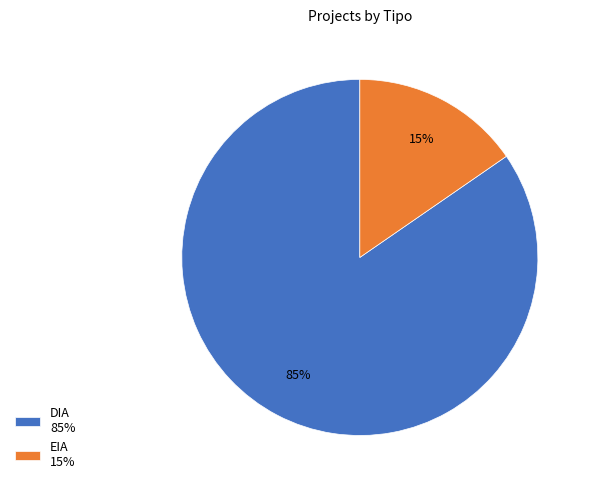

To the nearest percent, what portion does DIA represent?

85%